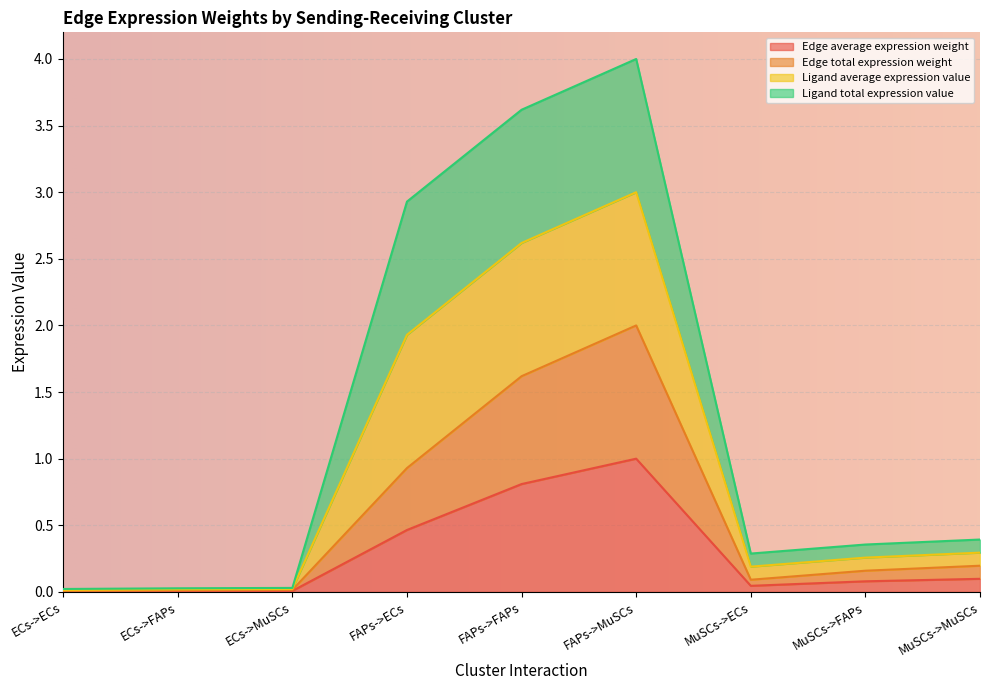

What is the label of the 4th point from the left?

FAPs->ECs